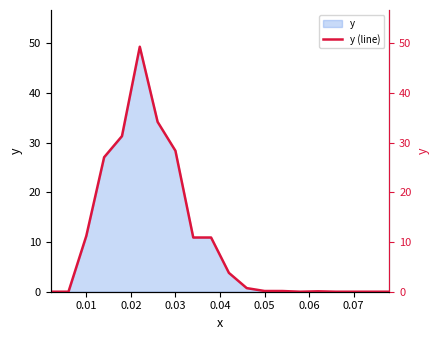

How many interior local peaks (higher than both neighbors) does the data have?

2